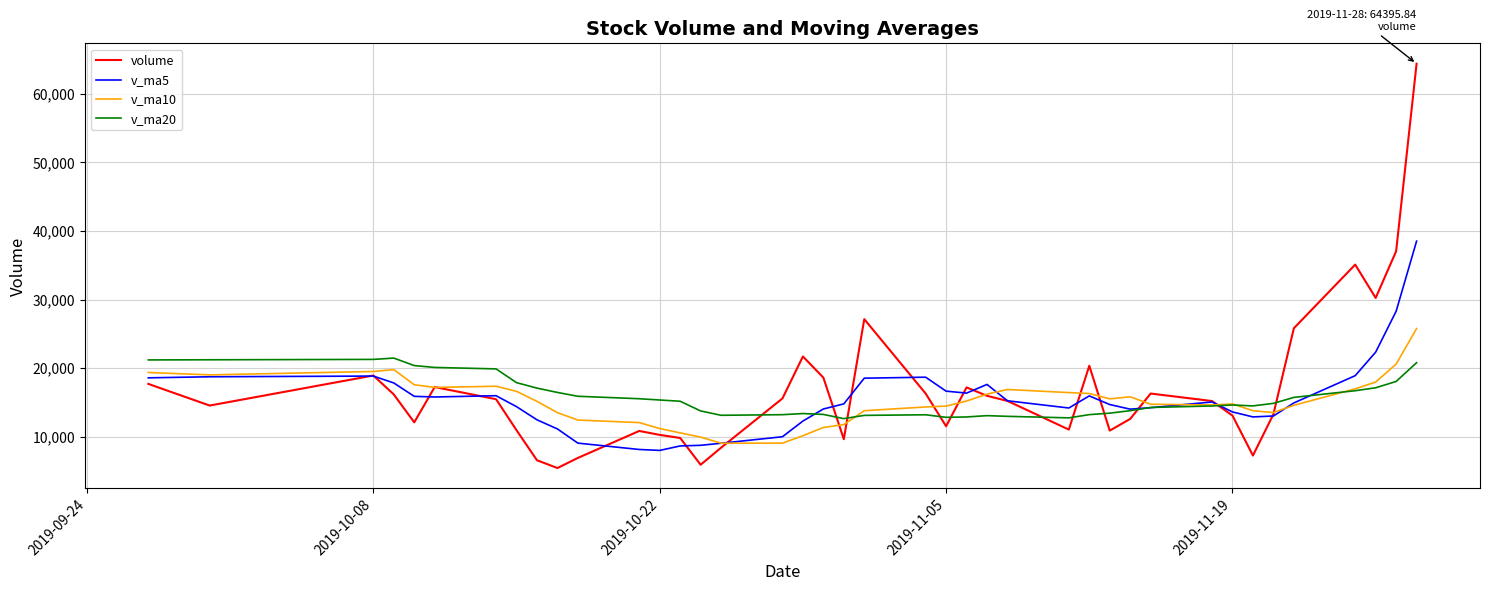

List the series in order of their peak value, lowest first.

v_ma20, v_ma10, v_ma5, volume